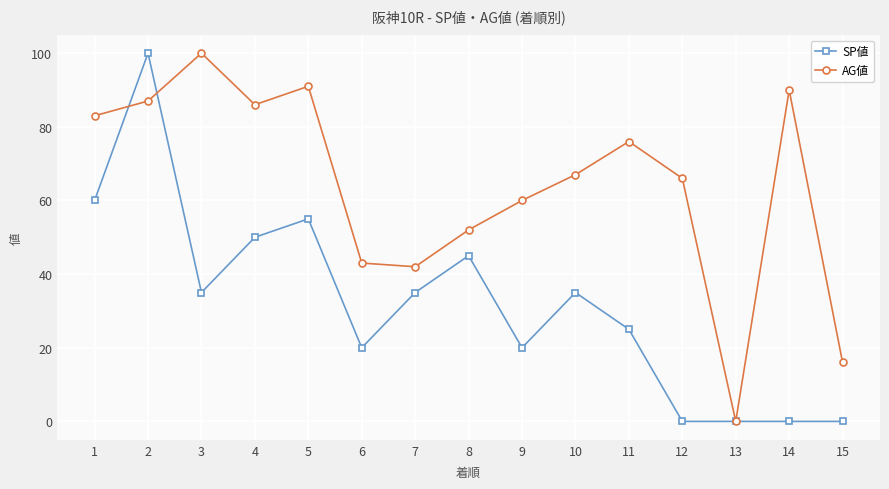

How many series are shown in this chart?

2